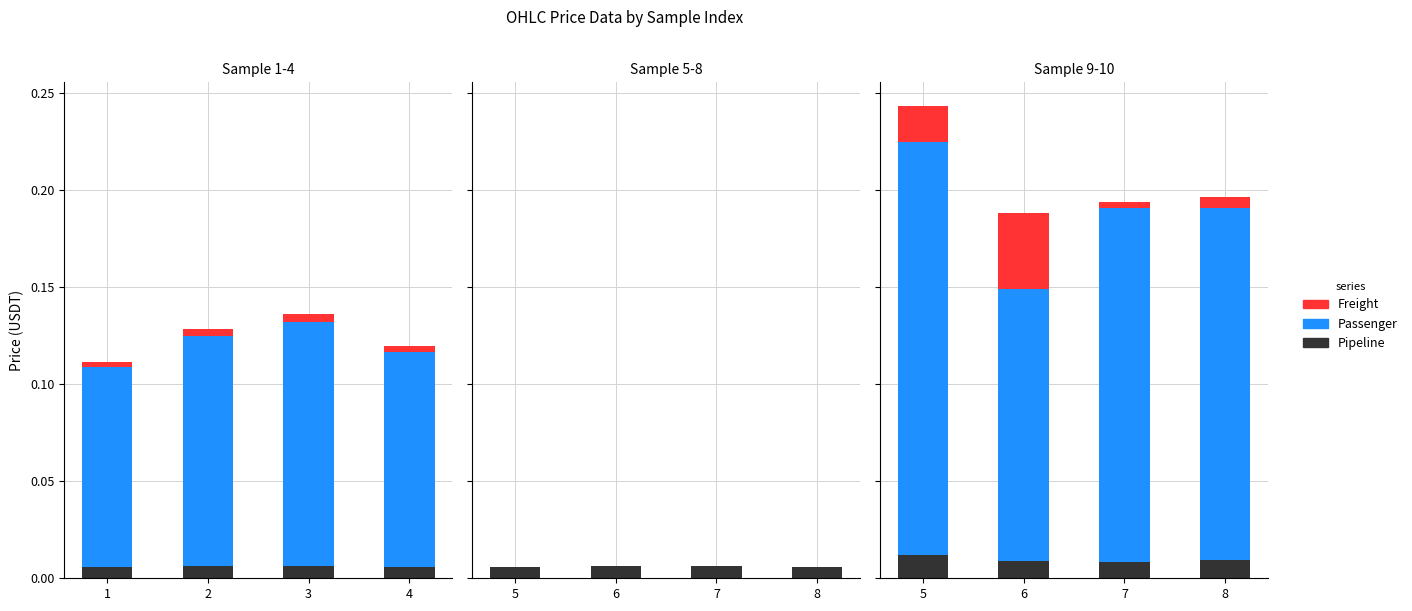

Are the bars horizontal?

No